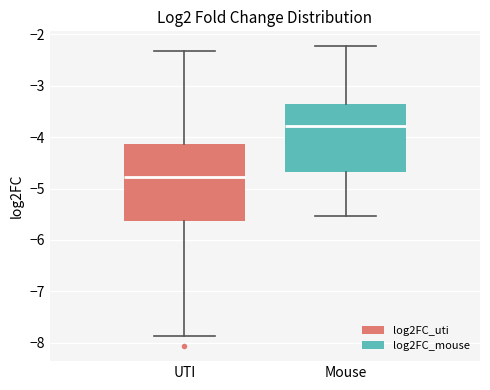

Reading left to right, transcribe this box plot: for each box, give where its median line is, the range the box spans, and where its two whiskers end, as read against the y-axis. The values are not printed on the chart, so give them approximately, as read against the axis.

UTI: median -4.8, box -5.6 to -4.1, whiskers -7.9 to -2.3
Mouse: median -3.8, box -4.7 to -3.4, whiskers -5.5 to -2.2